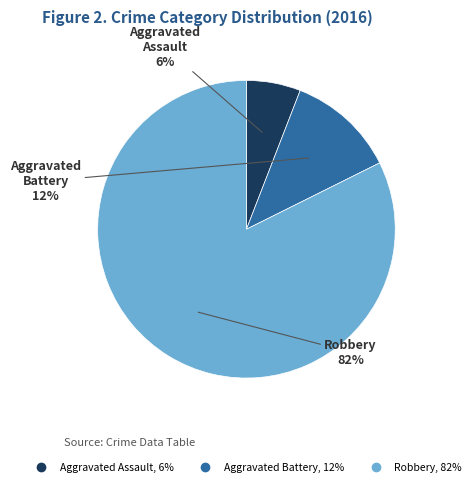

The Robbery slice represents 89% of the pie. True or false?

False